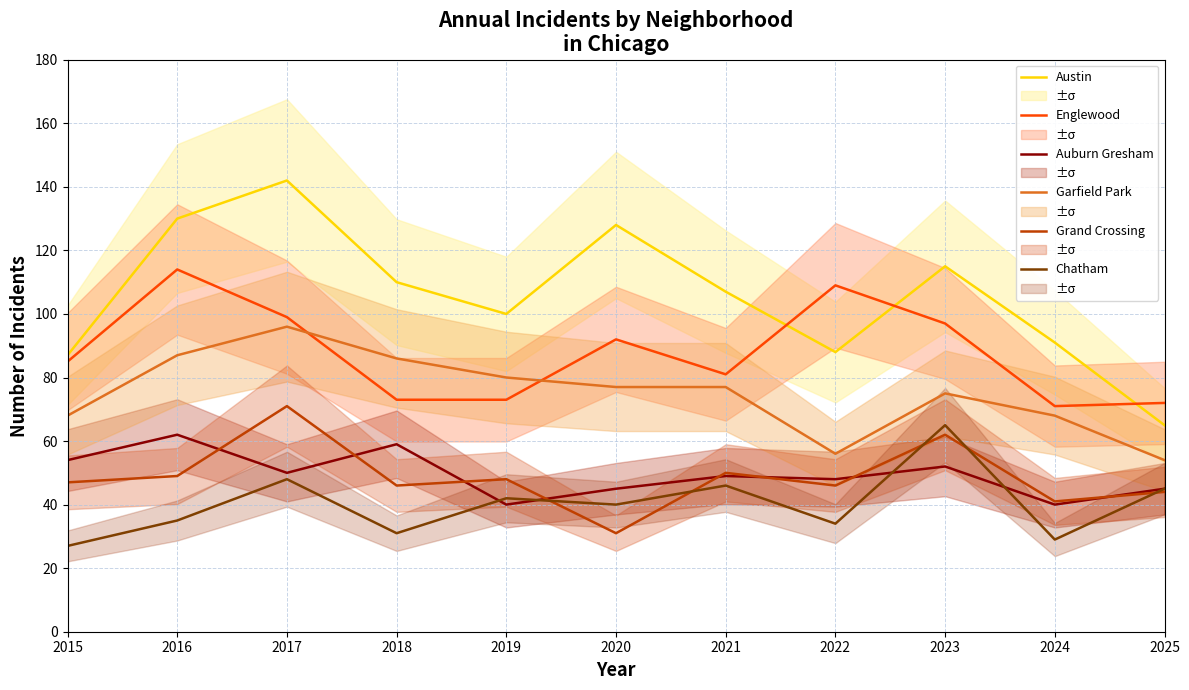

The value of Englewood at 2021 is 49. True or false?

False